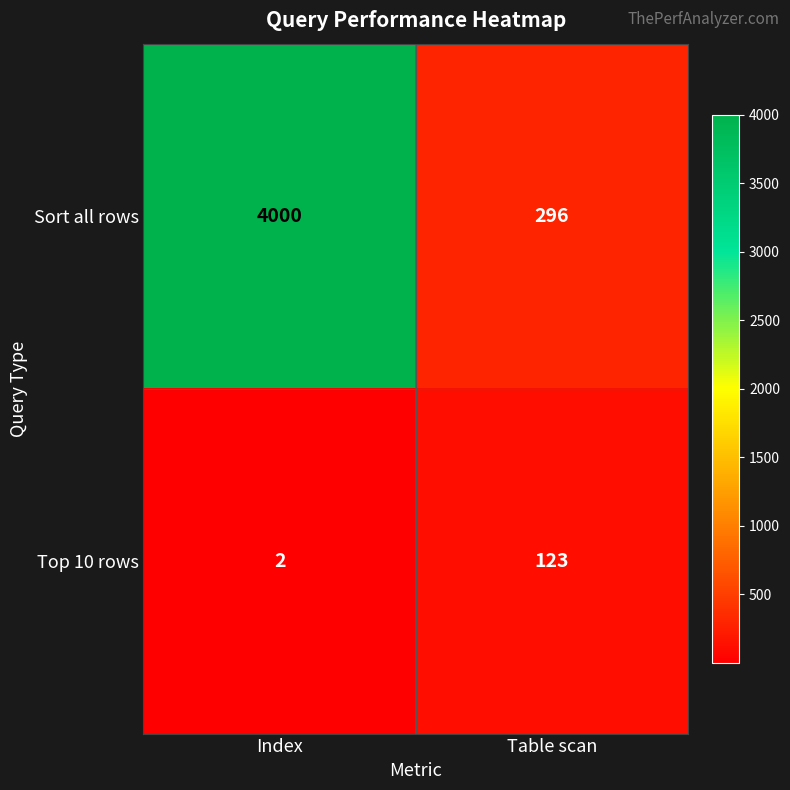

Which label corresponds to the largest value in the chart?

Index